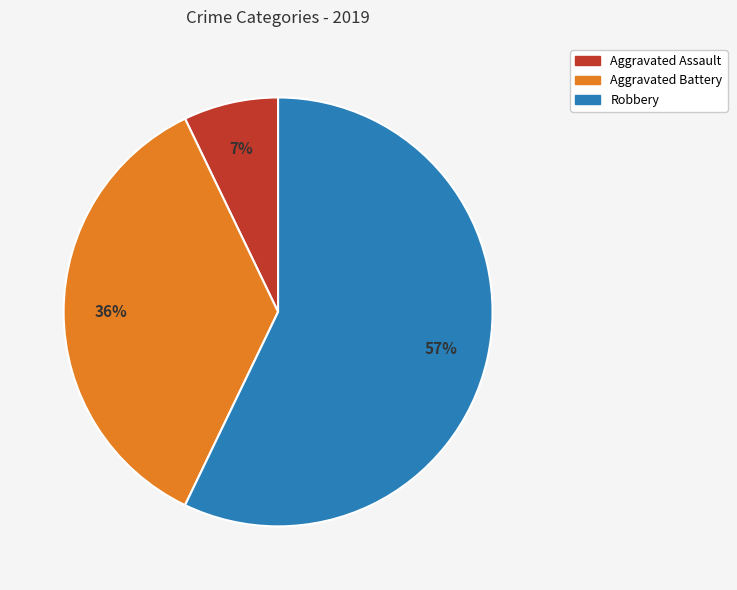

Which slice is the smallest?

Aggravated Assault